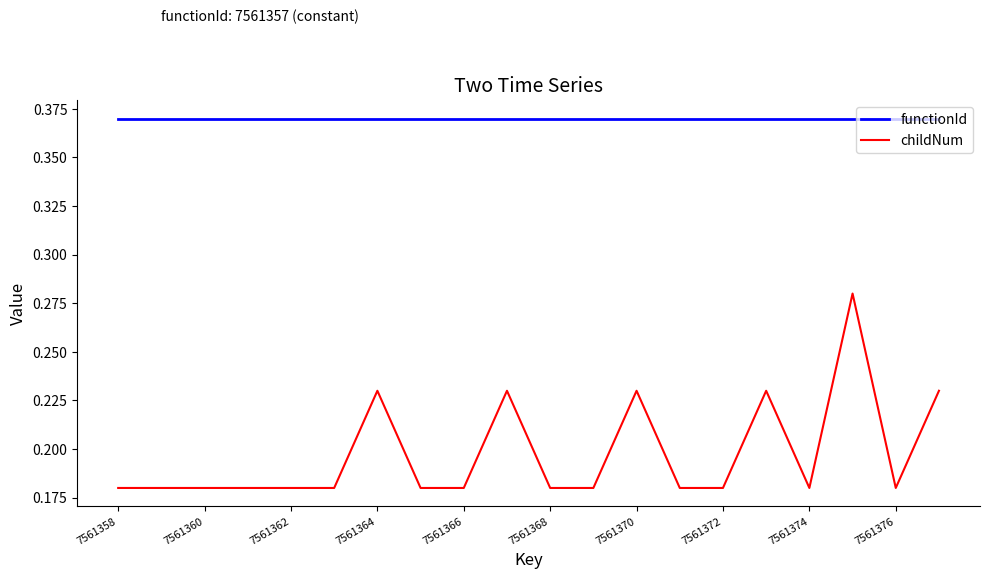

Which series has the largest total across all categories?

functionId